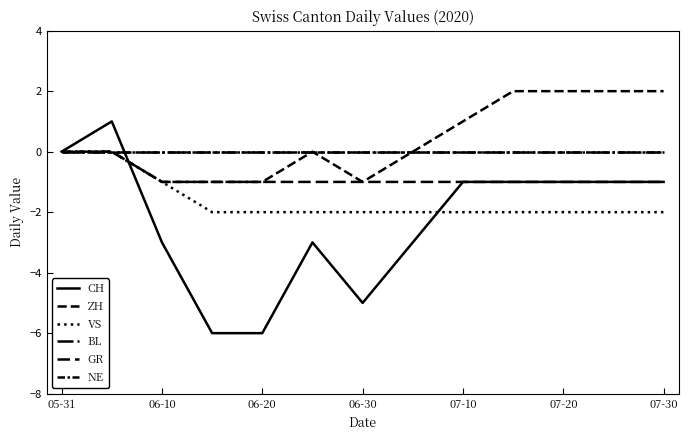

True or false: GR and CH intersect in this chart.

True